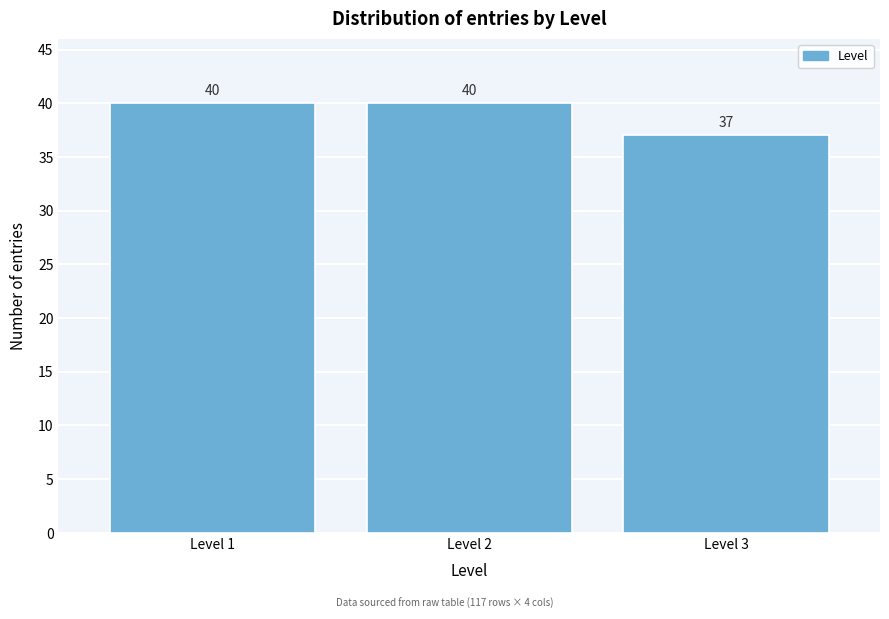

Reading left to right, what are all the values shown in this chart?

40	40	37